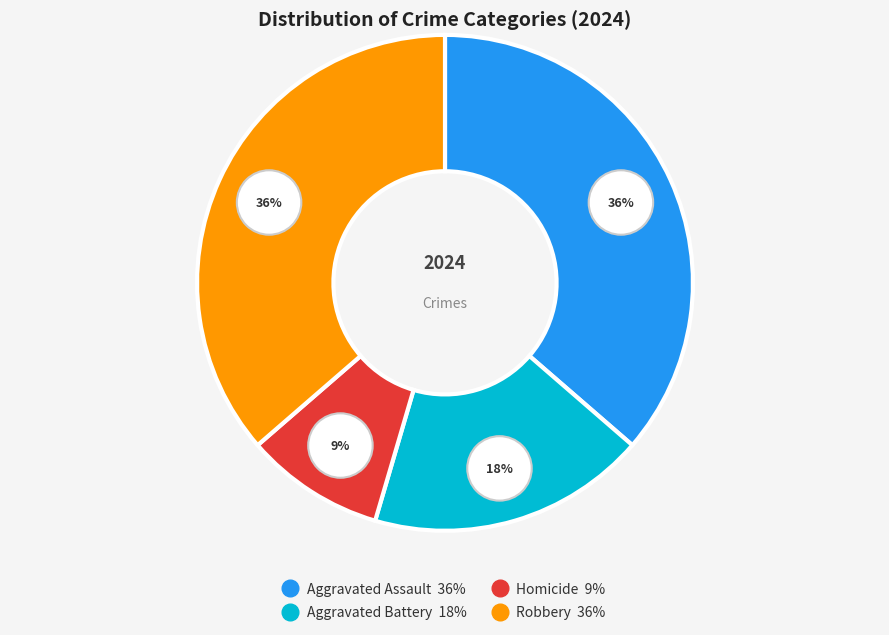

Is it true that Aggravated Assault is 49% of the pie?

False